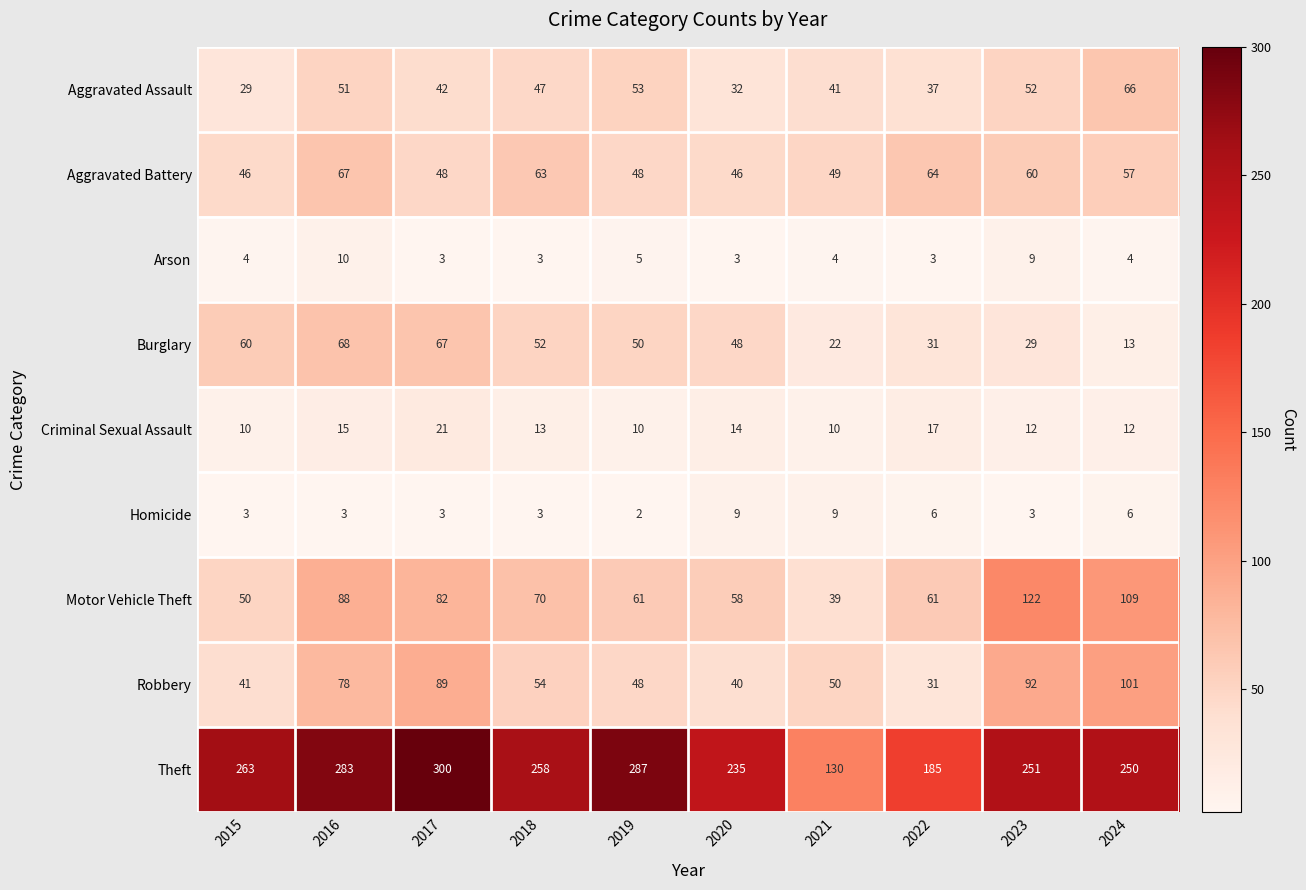

Is the value of Motor Vehicle Theft at 2018 greater than the value of Aggravated Battery at 2024?

Yes